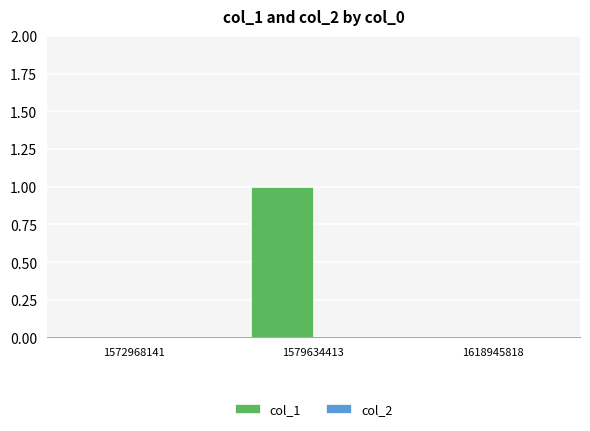

What is the change in value from 1572968141 to 1579634413?

+1